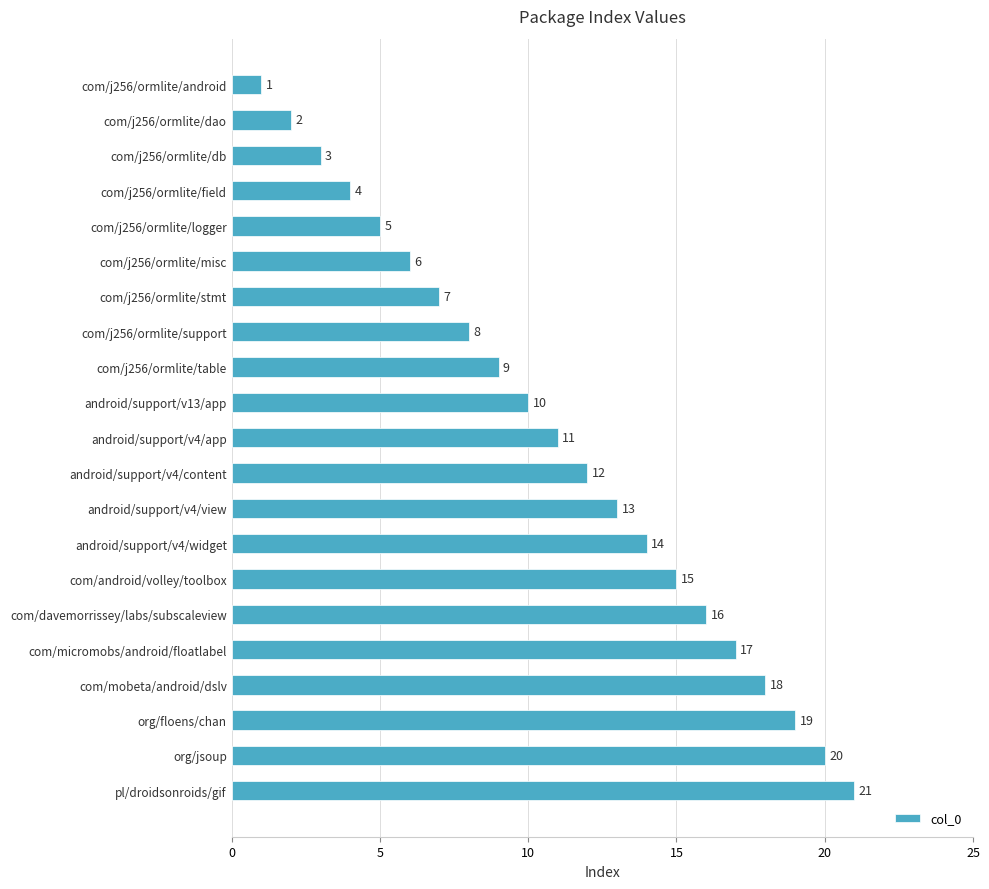

How many data points does each series have?

21